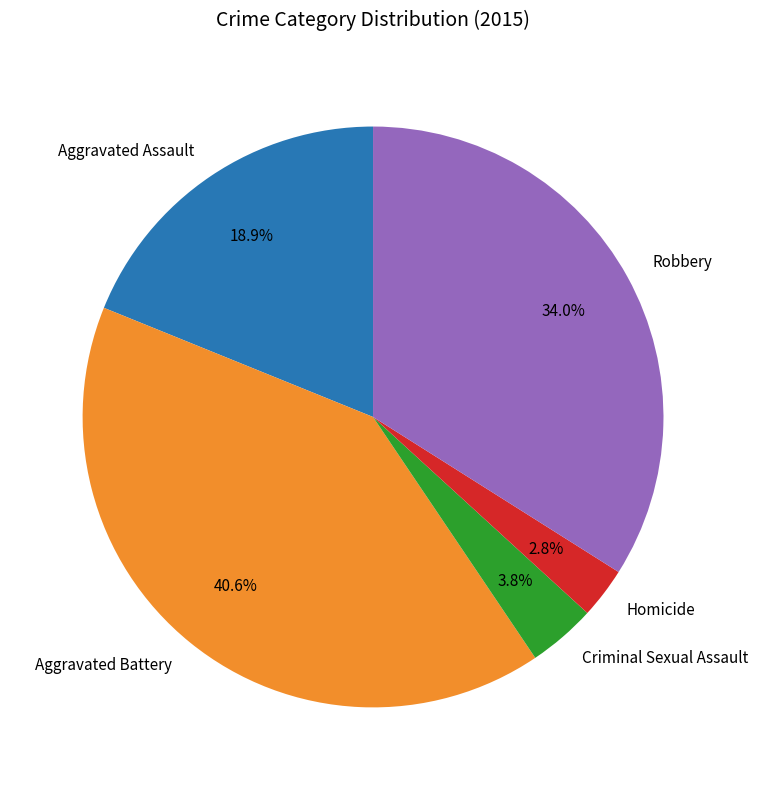

What percentage is the Aggravated Assault slice, to the nearest percent?

19%